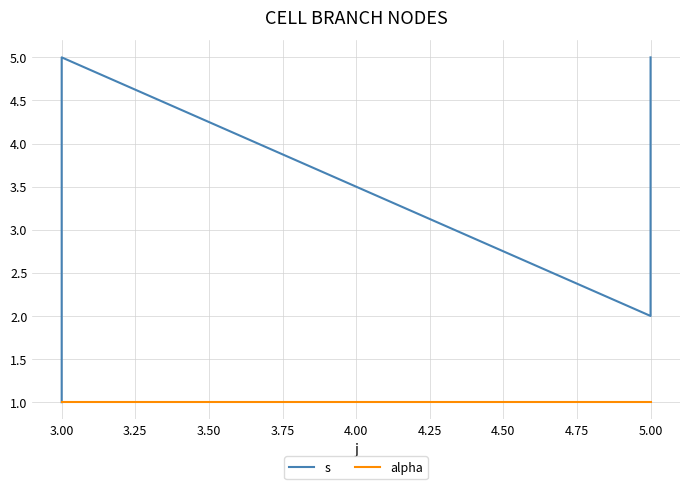

True or false: alpha and s intersect in this chart.

False